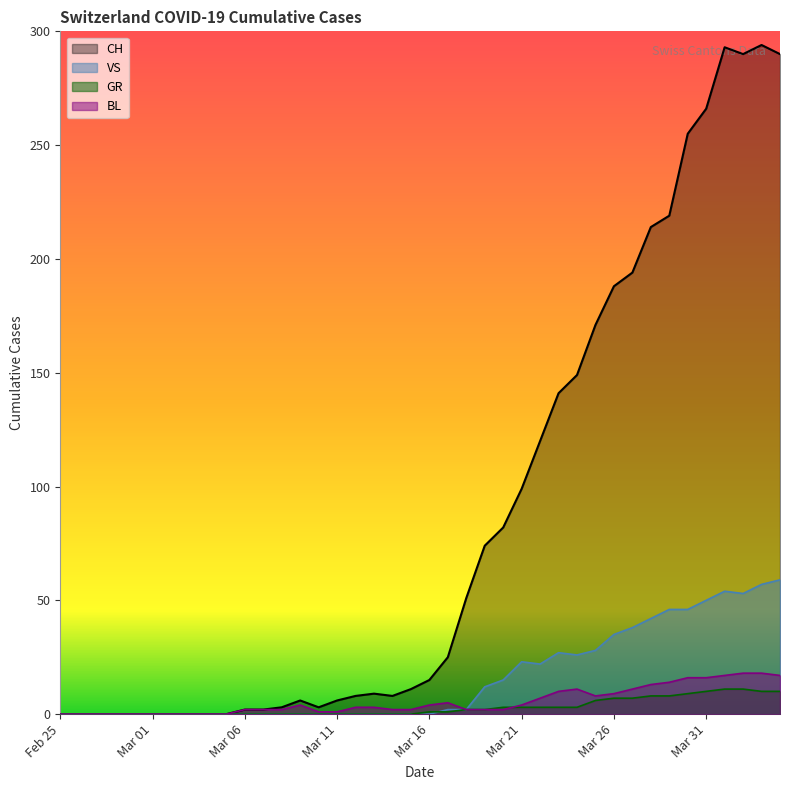

What are all the series names shown in the legend?

CH, VS, GR, BL